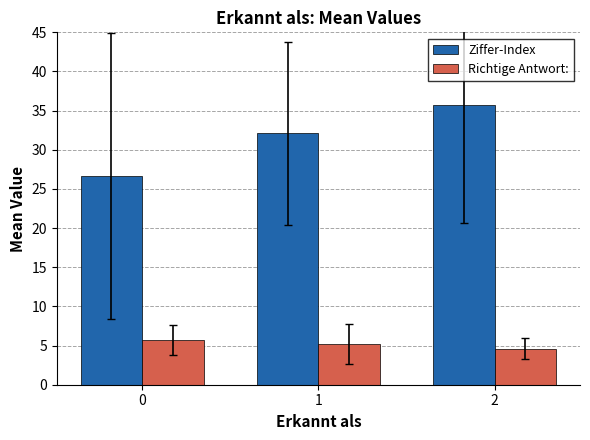

List the series in order of their overall mean, lowest first.

Richtige Antwort:, Ziffer-Index